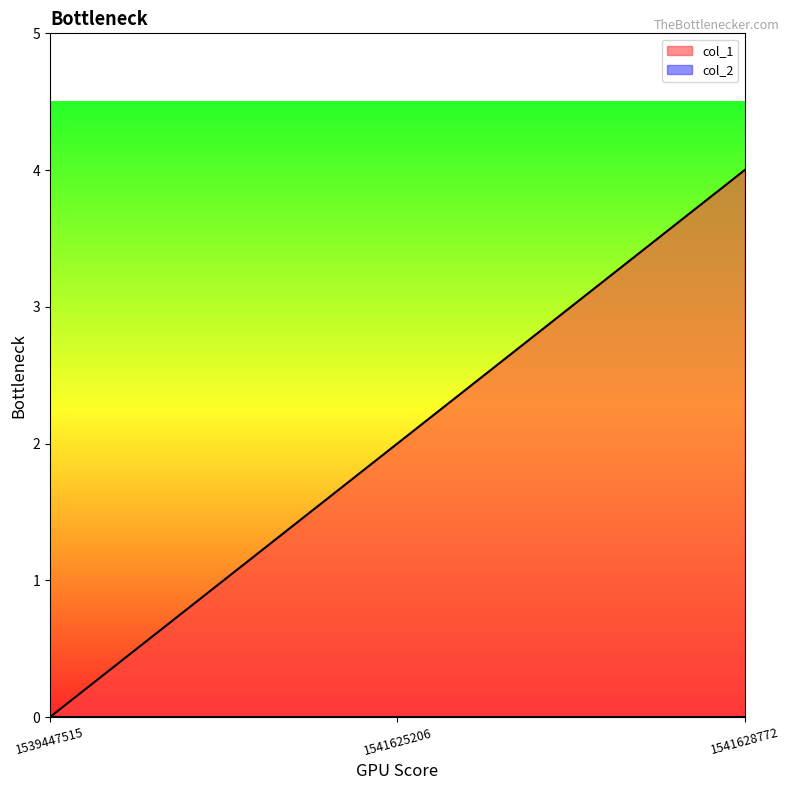

Reading right to left, transcribe all the data shown in this chart.

1541628772=4	1541625206=2	1539447515=0